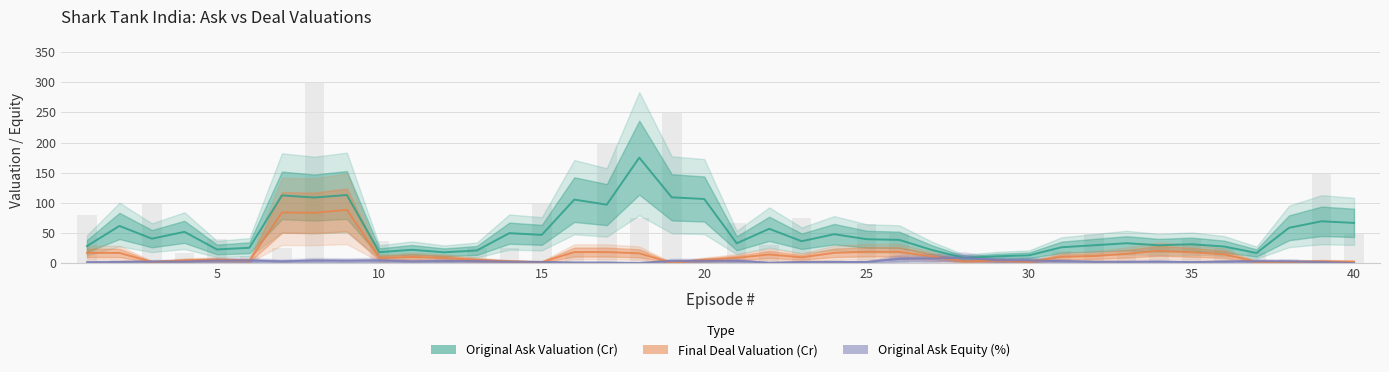

What is the minimum value shown in the chart?

0.7